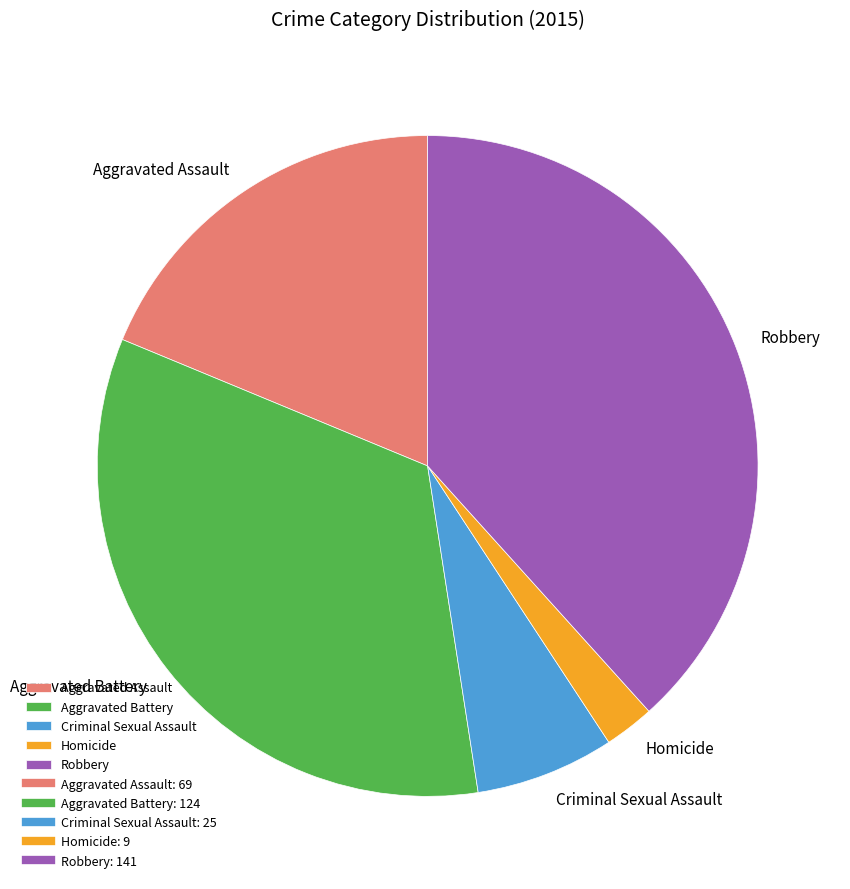

Is Criminal Sexual Assault the majority of the pie?

No